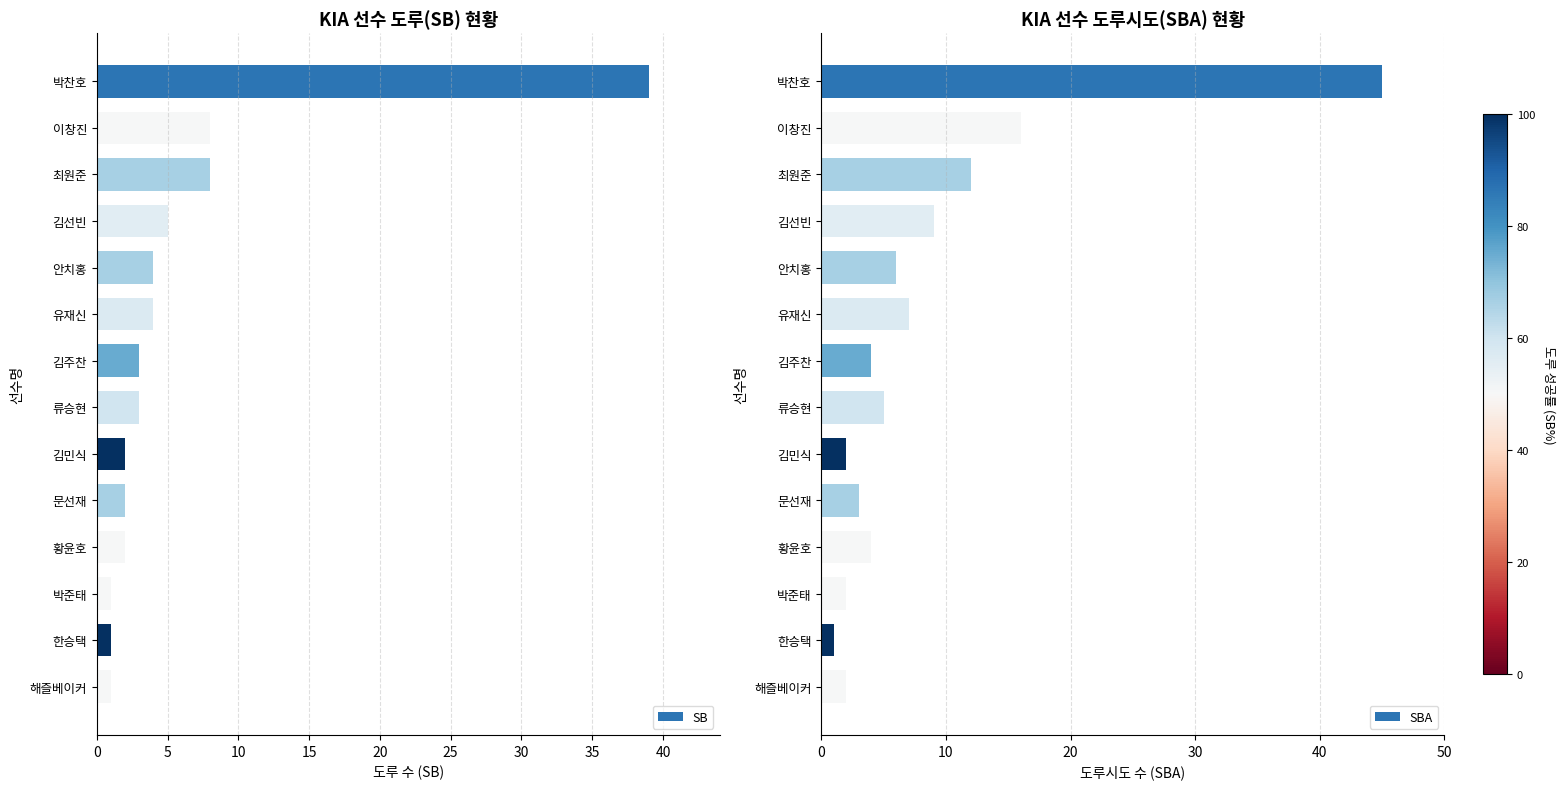

What are all the series names shown in the legend?

SB, SBA